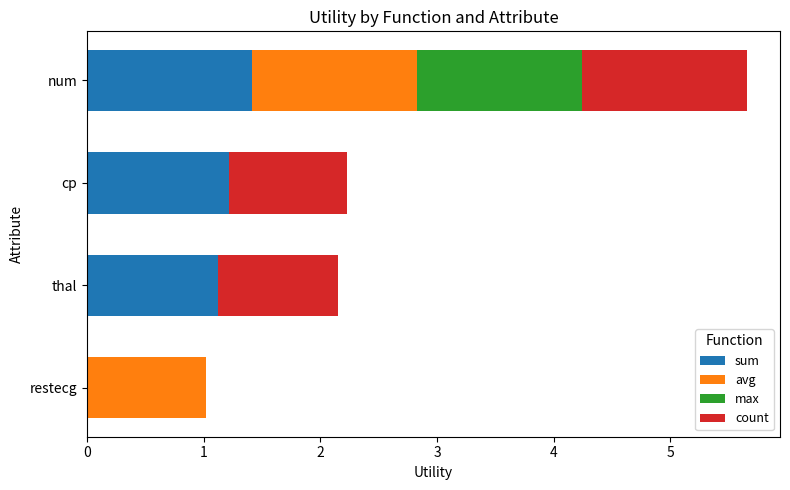

What is the highest value of the sum series?

1.4